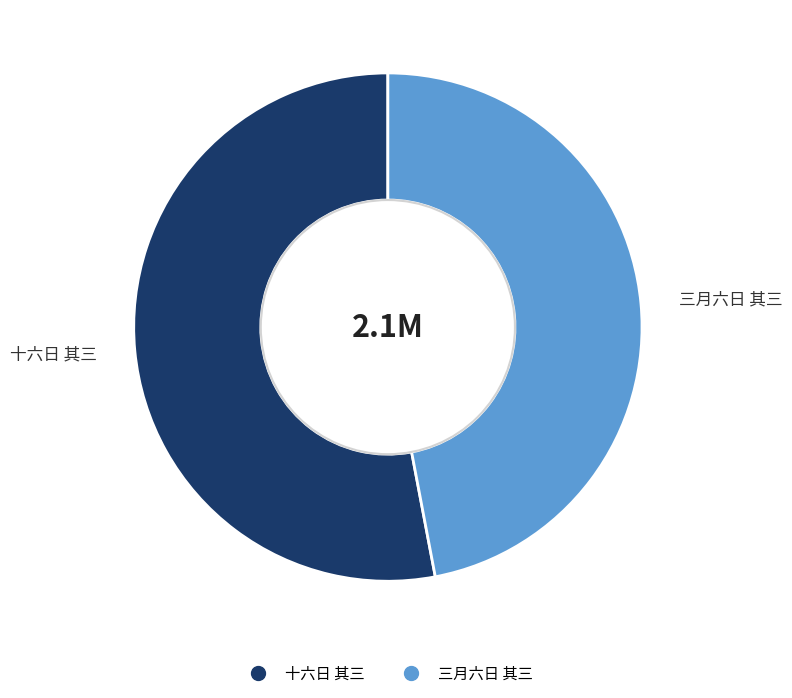

What is the ratio of the value at 十六日 其三 to the value at 三月六日 其三?

1.1